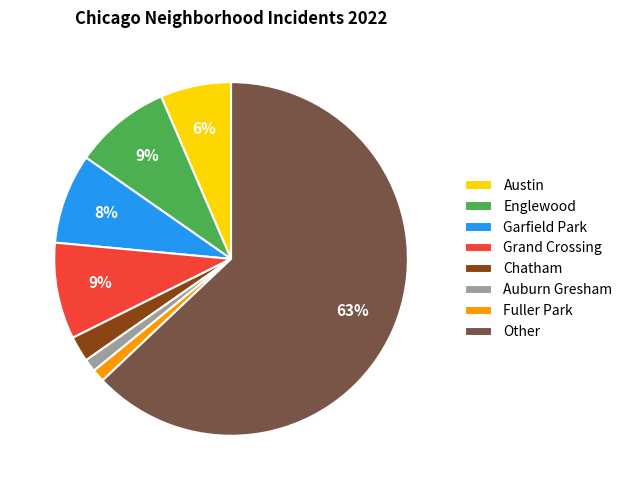

The Grand Crossing slice represents 31% of the pie. True or false?

False